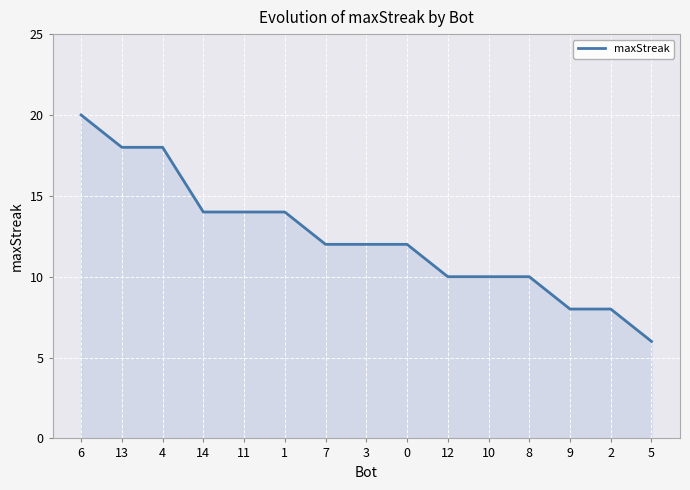

At which category does the chart reach its minimum across all series?

5